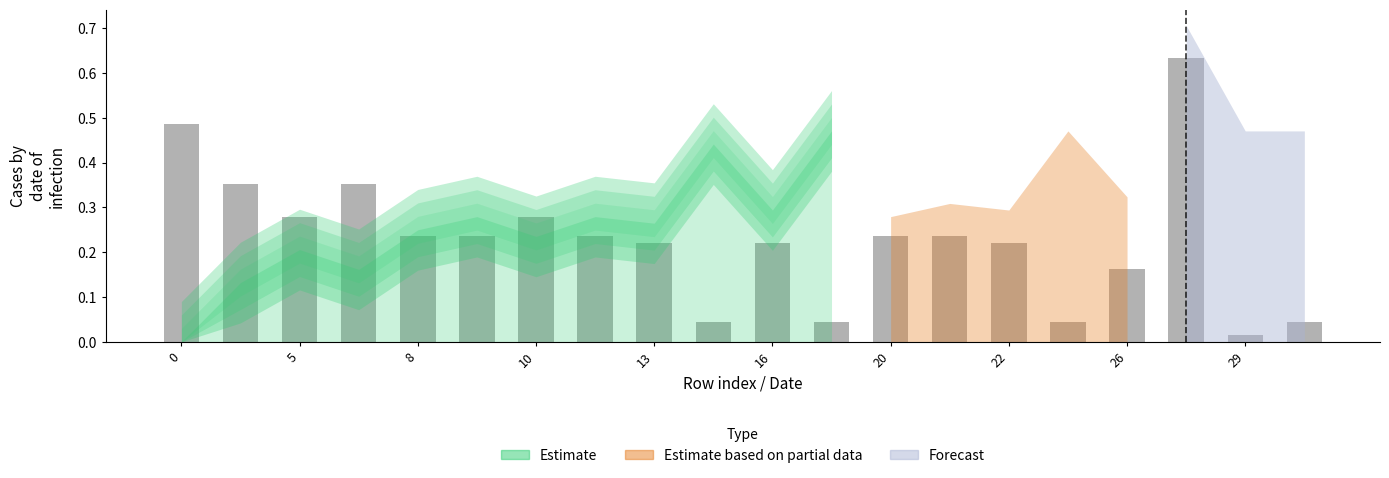

How many bars are there in total?

20